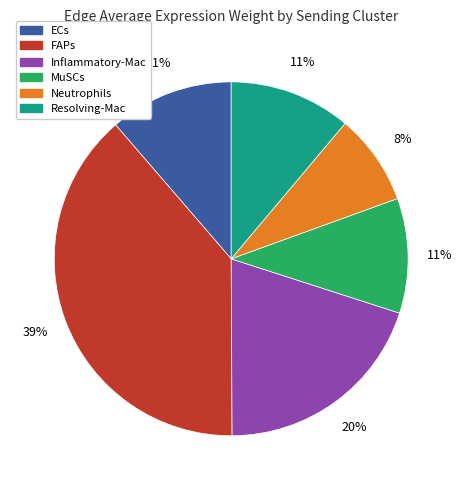

Is there any slice that represents more than half of the pie?

No